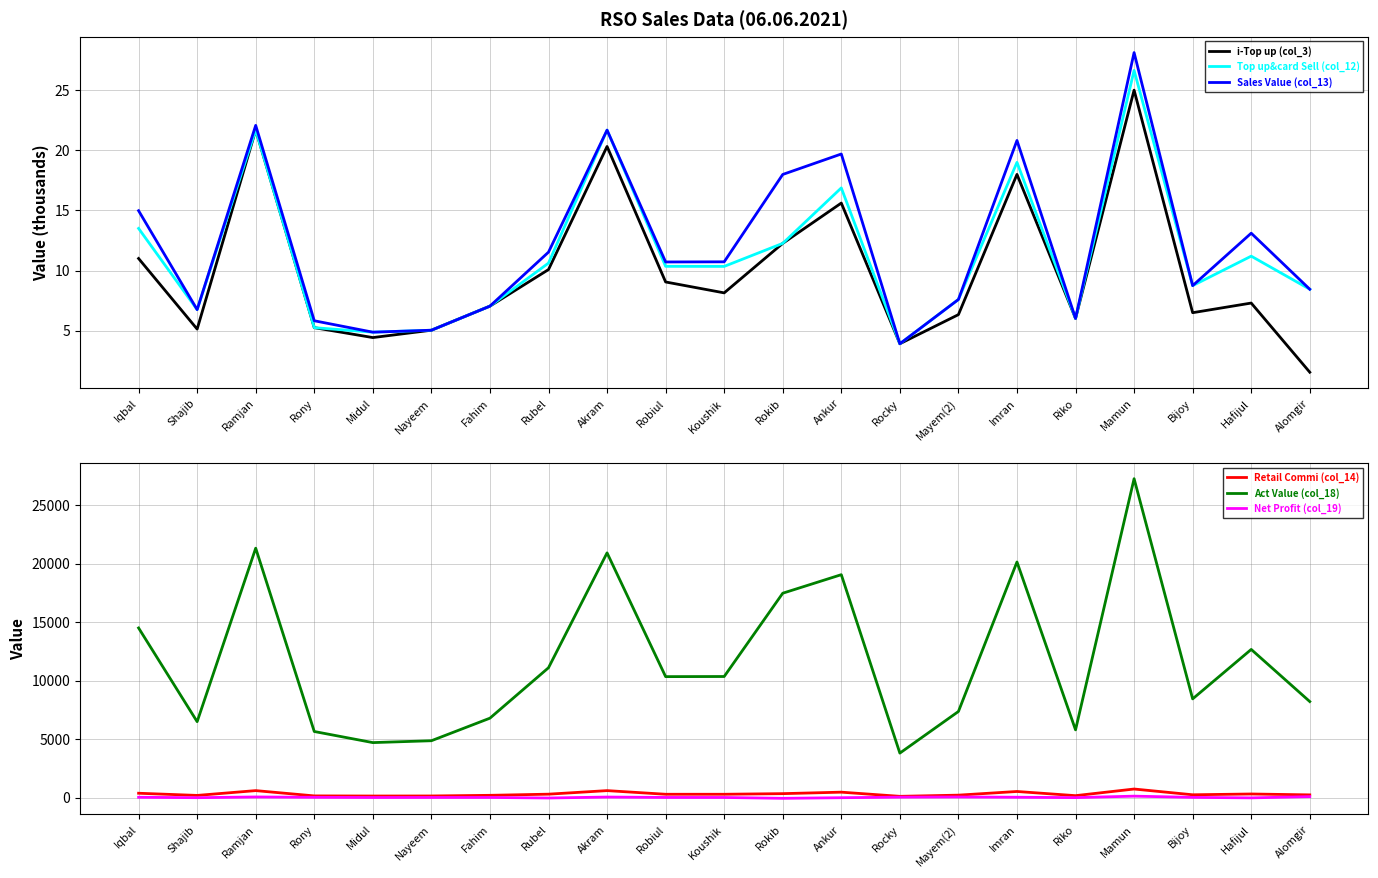

In Retail Commi (col_14), how many points are higher than both neighbors (excluding endpoints)?

6